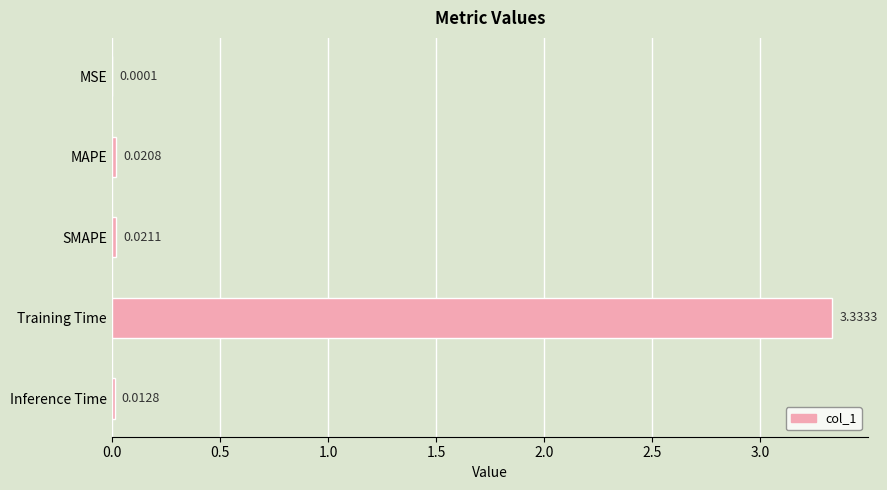

How many distinct data groups are displayed?

1